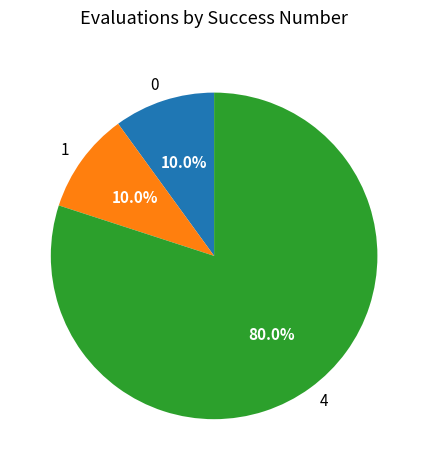

Combined, what portion of the pie is 1 and 0?

20.0%